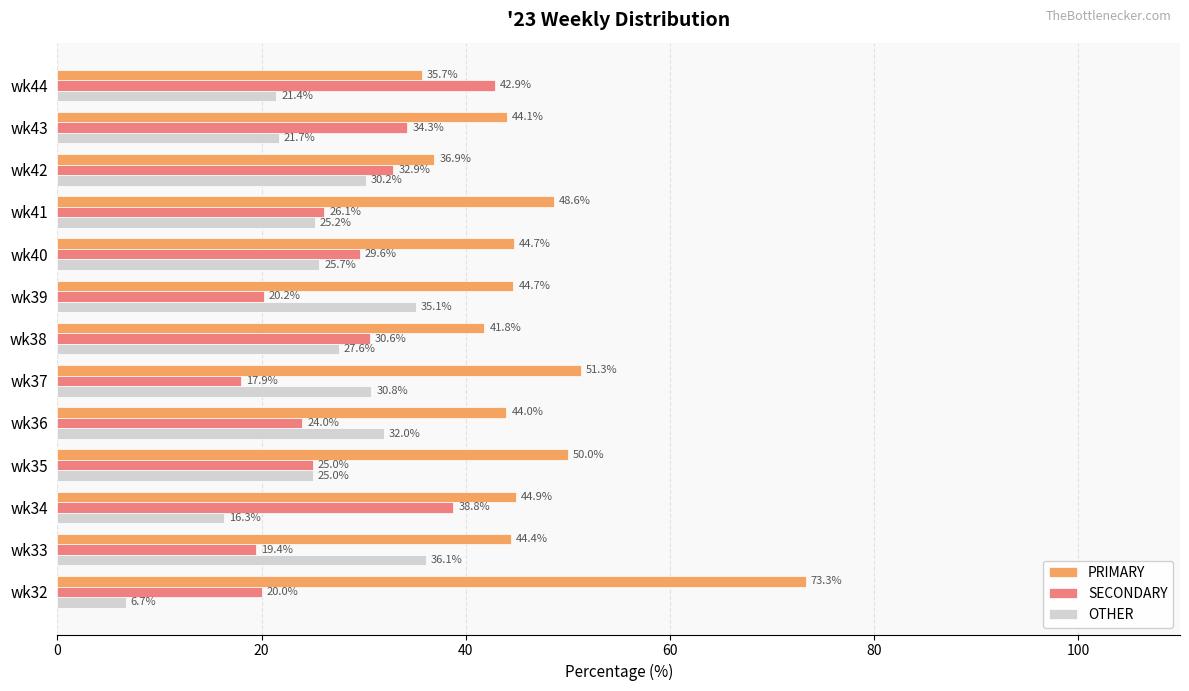

What is the average value of the PRIMARY series?

46.5